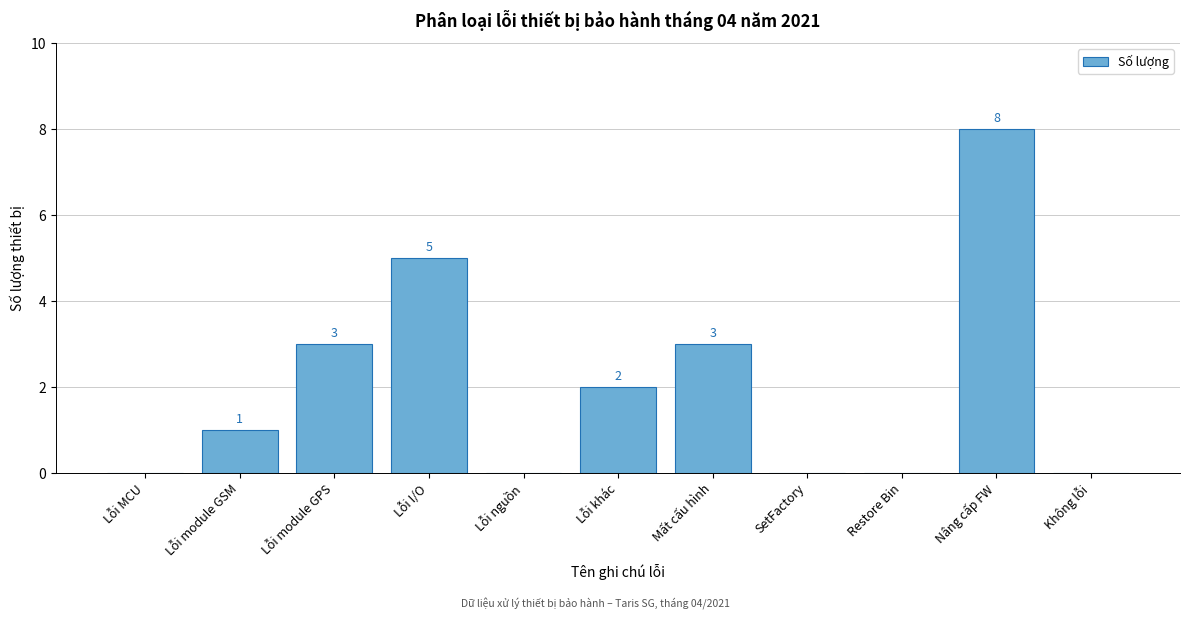

Reading left to right, list all the values displayed in this chart.

Lỗi MCU=0	Lỗi module GSM=1	Lỗi module GPS=3	Lỗi I/O=5	Lỗi nguồn=0	Lỗi khác=2	Mất cấu hình=3	SetFactory=0	Restore Bin=0	Nâng cấp FW=8	Không lỗi=0